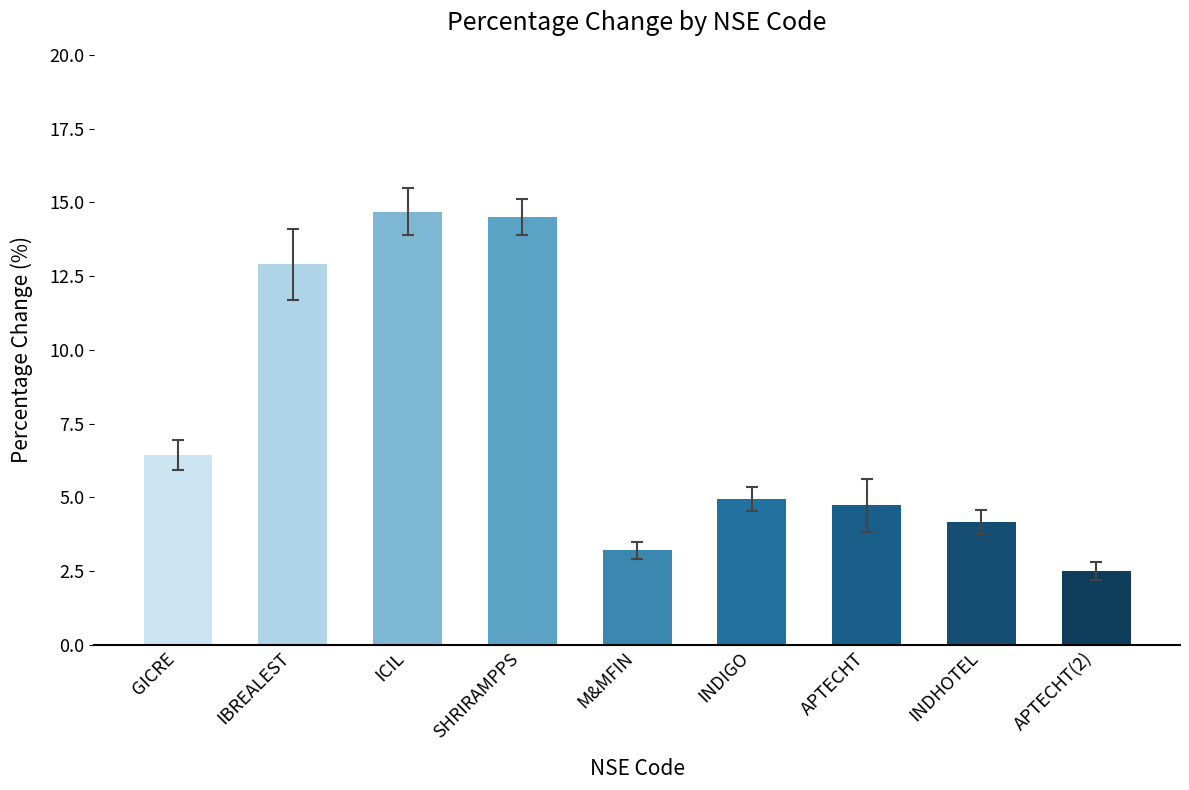

Approximately how many times larger is the value at APTECHT(2) compared to INDIGO?

0.5